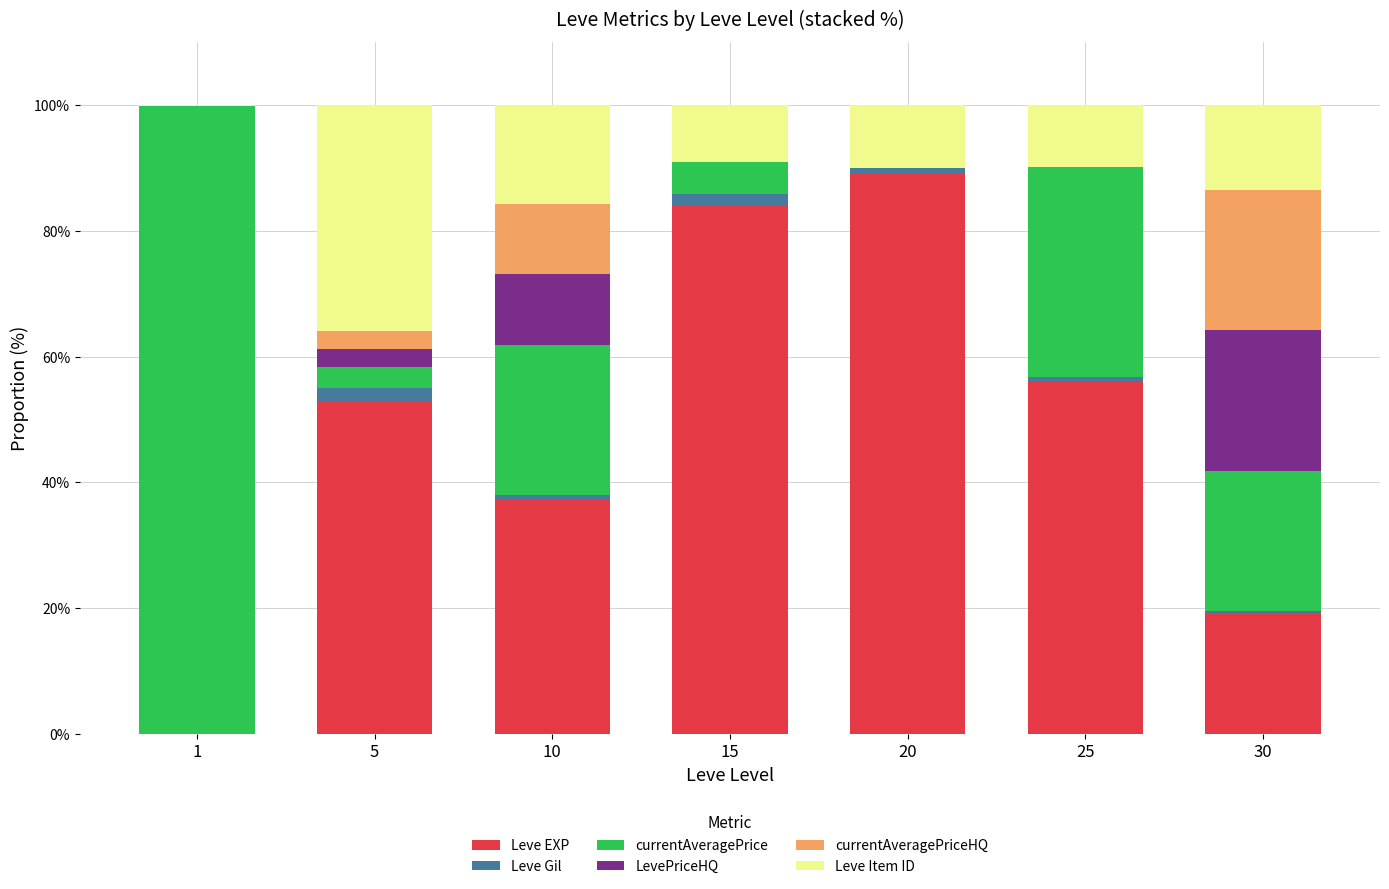

At which label does Leve EXP reach its peak?

20